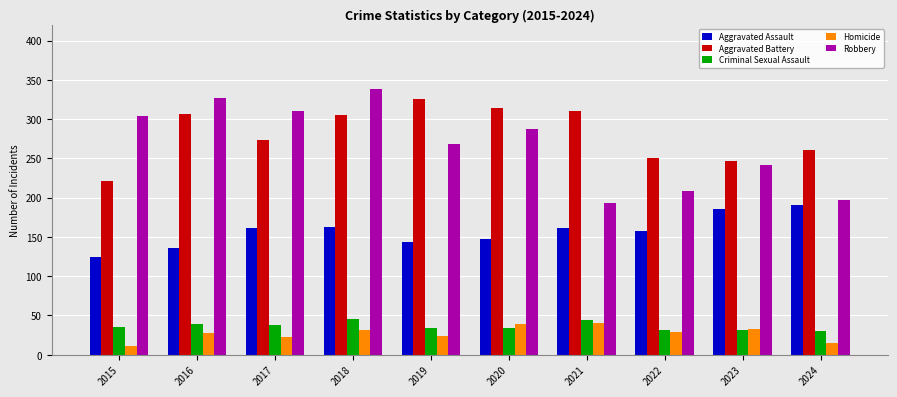

What is the value of the Aggravated Battery bar at the 8th from the left?

250